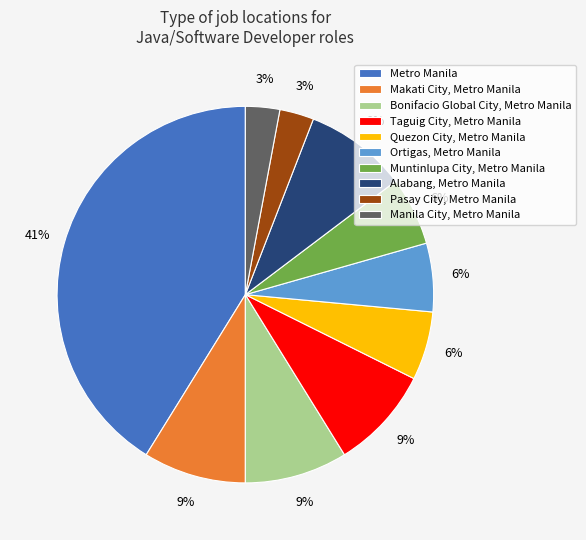

To the nearest percent, what portion does Alabang, Metro Manila represent?

9%